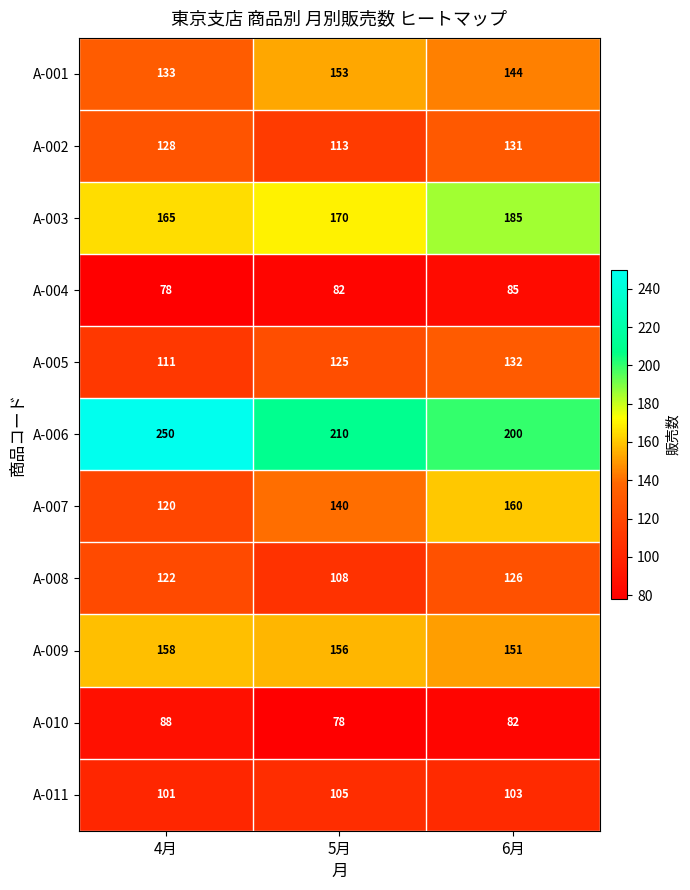

Which series has the largest total across all categories?

A-006